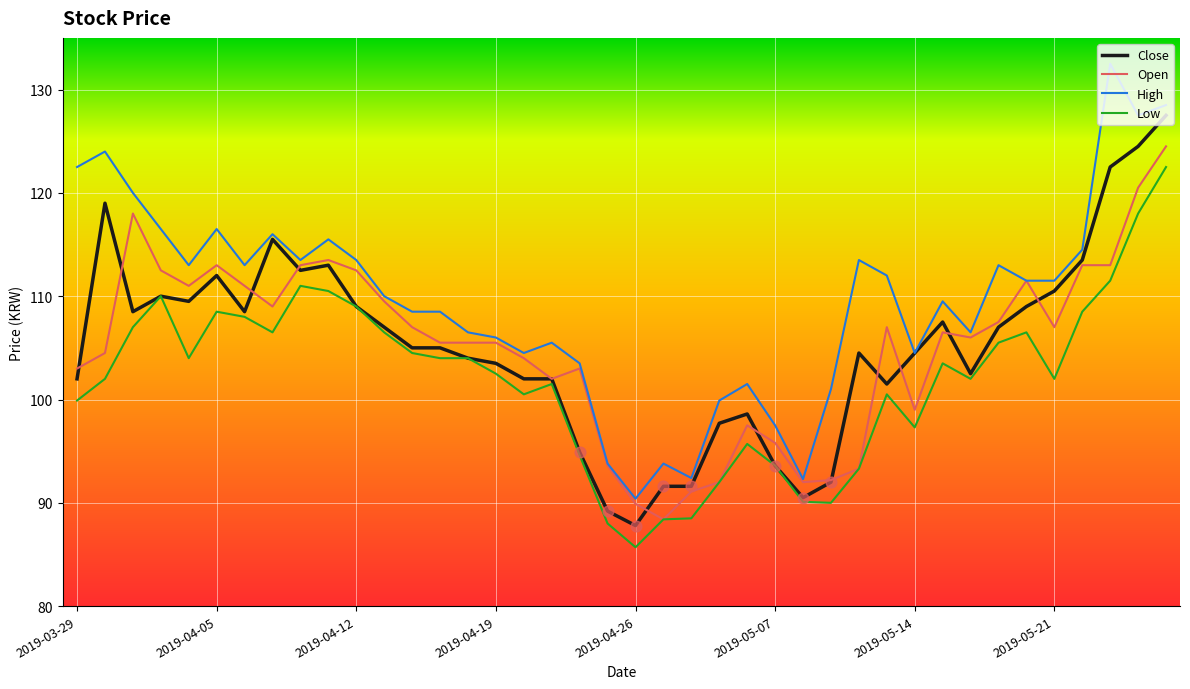

Is this an area chart (filled region under the line)?

No